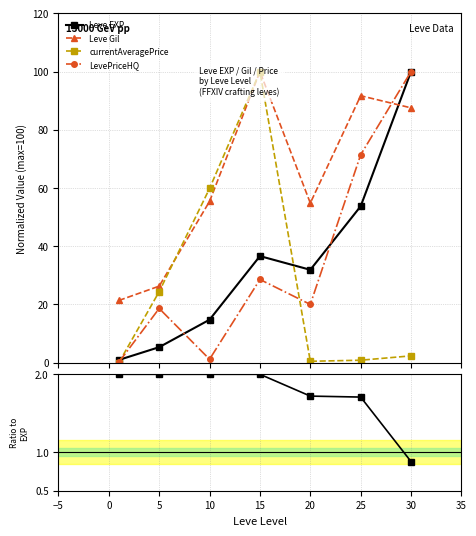

How many distinct data groups are displayed?

5